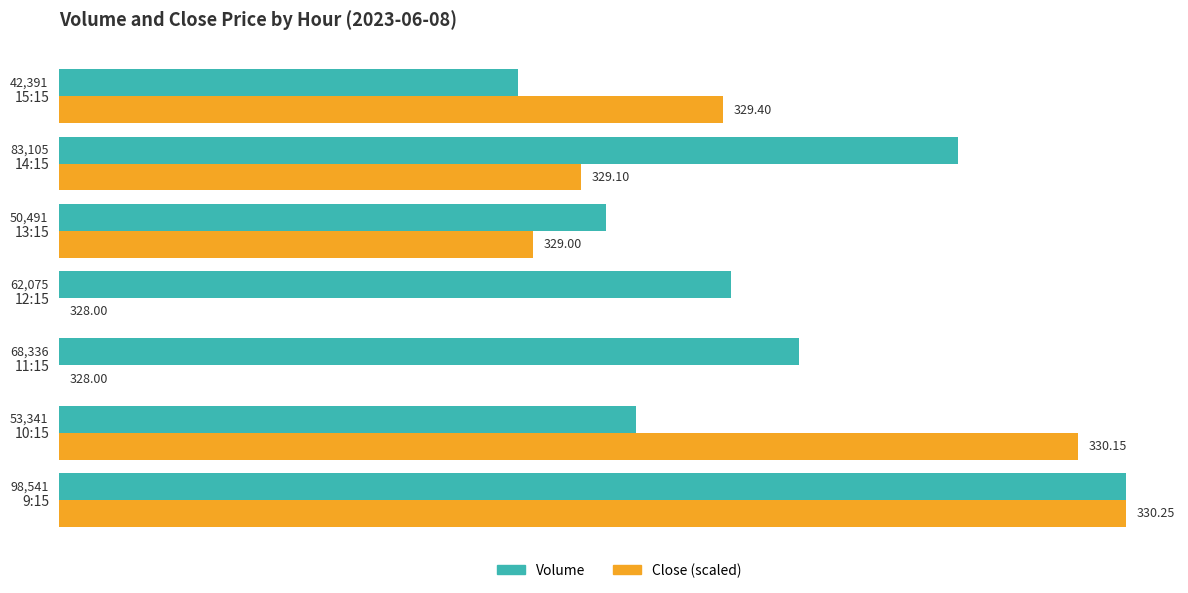

What is the maximum value for Volume?

98541.0